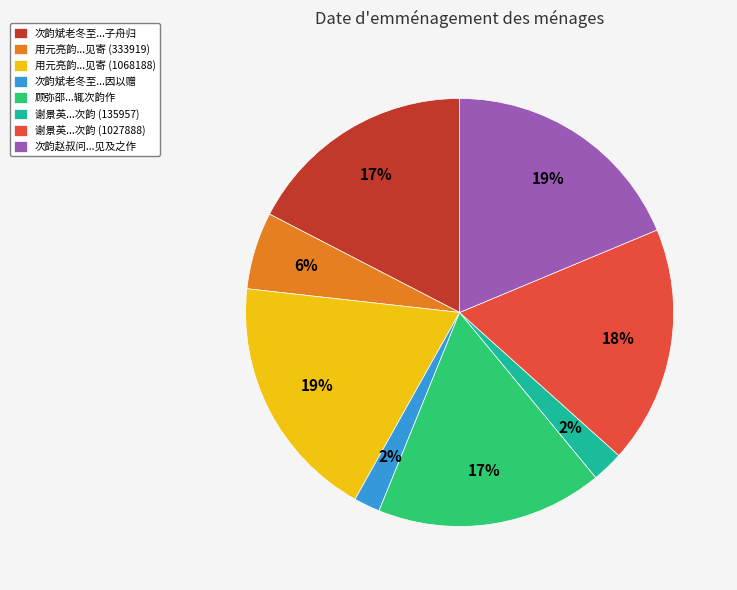

True or false: 次韵赵叔问...见及之作 accounts for 19% of the total.

True